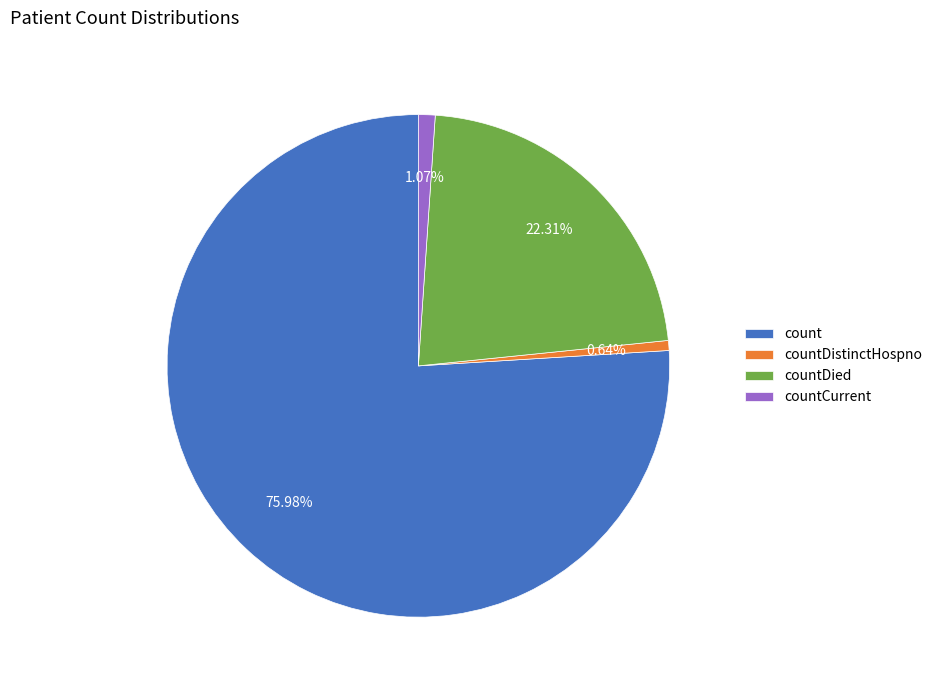

Between countDied and countCurrent, which is larger?

countDied